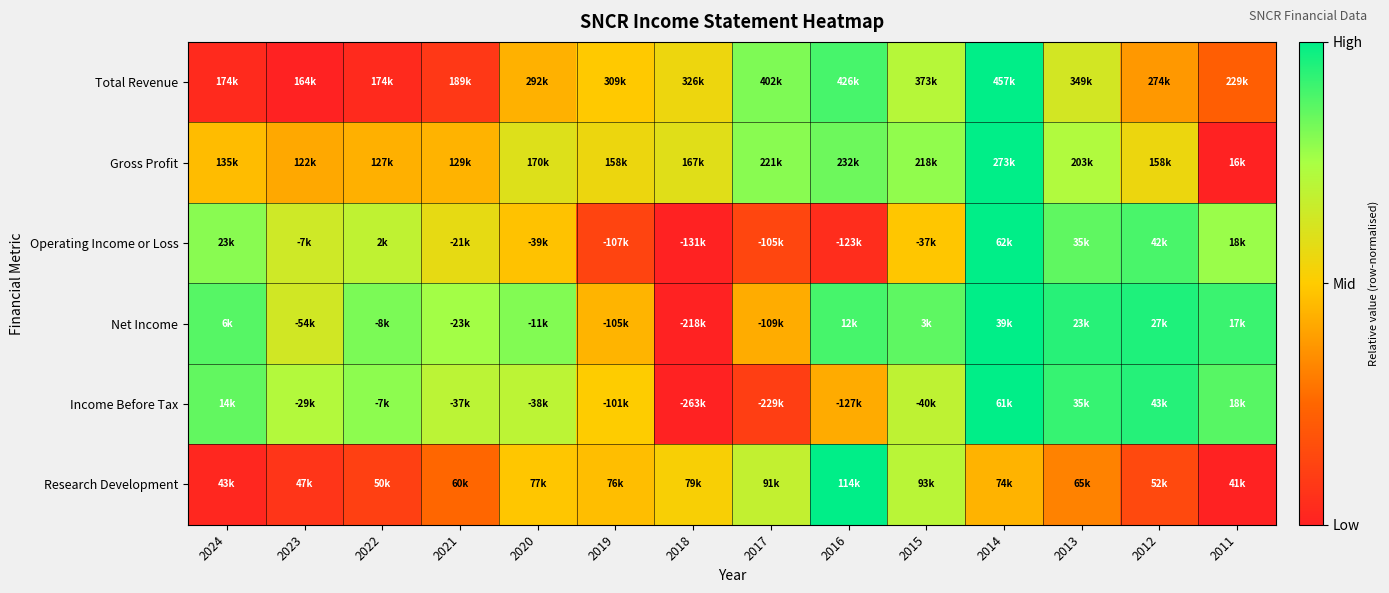

Reading right to left, what are all the values shown in this chart?

Total Revenue: 2011=0.2	2012=0.4	2013=0.6	2014=1.0	2015=0.7	2016=0.9	2017=0.8	2018=0.6	2019=0.5	2020=0.4	2021=0.1	2022=0.0	2023=0.0	2024=0.0
Gross Profit: 2011=0.0	2012=0.6	2013=0.7	2014=1.0	2015=0.8	2016=0.8	2017=0.8	2018=0.6	2019=0.6	2020=0.6	2021=0.4	2022=0.4	2023=0.4	2024=0.5
Operating Income or Loss: 2011=0.8	2012=0.9	2013=0.9	2014=1.0	2015=0.5	2016=0.0	2017=0.1	2018=0.0	2019=0.1	2020=0.5	2021=0.6	2022=0.7	2023=0.6	2024=0.8
Net Income: 2011=0.9	2012=1.0	2013=0.9	2014=1.0	2015=0.9	2016=0.9	2017=0.4	2018=0.0	2019=0.4	2020=0.8	2021=0.8	2022=0.8	2023=0.6	2024=0.9
Income Before Tax: 2011=0.9	2012=0.9	2013=0.9	2014=1.0	2015=0.7	2016=0.4	2017=0.1	2018=0.0	2019=0.5	2020=0.7	2021=0.7	2022=0.8	2023=0.7	2024=0.9
Research Development: 2011=0.0	2012=0.1	2013=0.3	2014=0.4	2015=0.7	2016=1.0	2017=0.7	2018=0.5	2019=0.5	2020=0.5	2021=0.3	2022=0.1	2023=0.1	2024=0.0